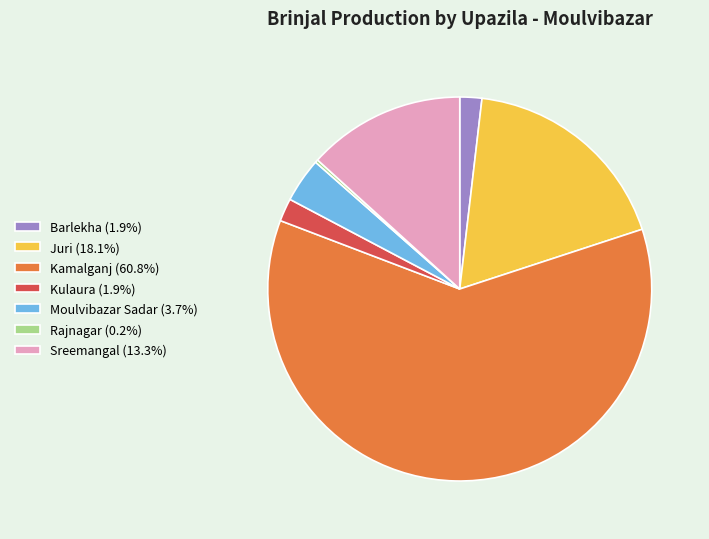

Does Kamalganj (60.8%) account for over 50% of the chart?

Yes